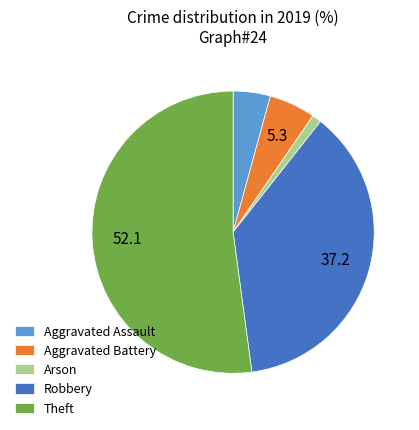

Which category has the smallest portion of the pie?

Arson